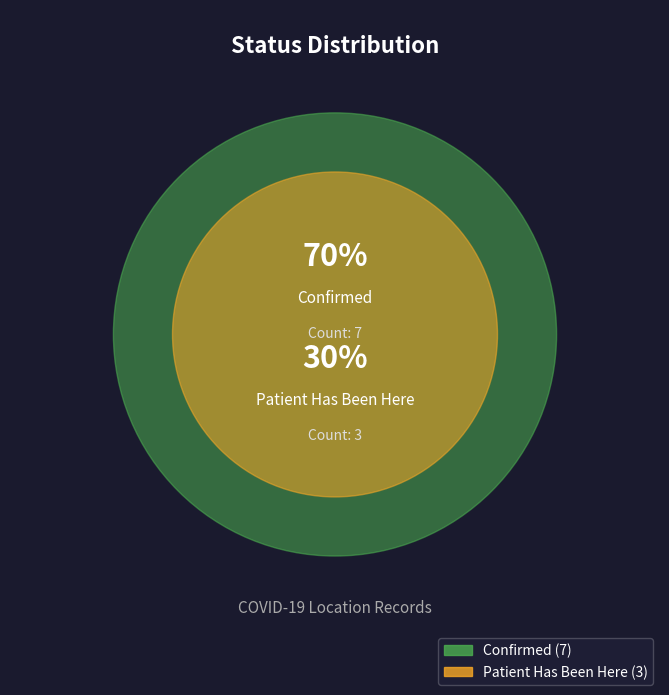

Do patient_has_been_here and confirmed together represent more than half of the pie?

Yes